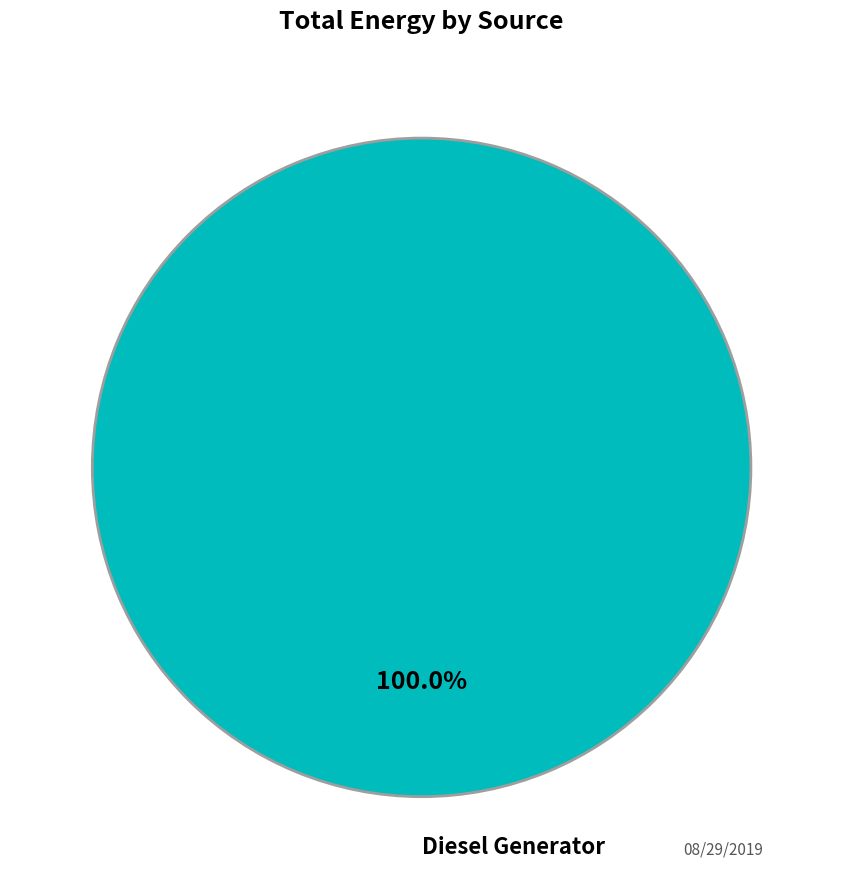

Is there any slice that represents more than half of the pie?

Yes